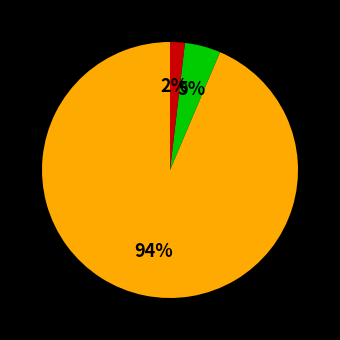

Is there any slice that represents more than half of the pie?

Yes